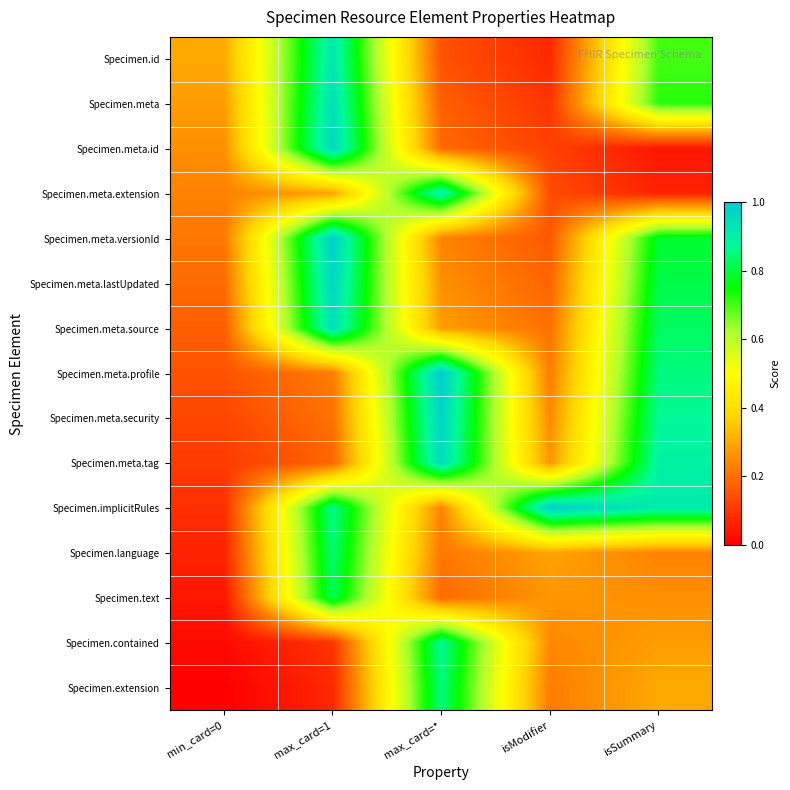

List the series in order of their peak value, lowest first.

Specimen.text, Specimen.language, Specimen.extension, Specimen.contained, Specimen.meta.extension, Specimen.id, Specimen.meta, Specimen.meta.source, Specimen.meta.tag, Specimen.meta.id, Specimen.meta.lastUpdated, Specimen.meta.security, Specimen.meta.versionId, Specimen.implicitRules, Specimen.meta.profile